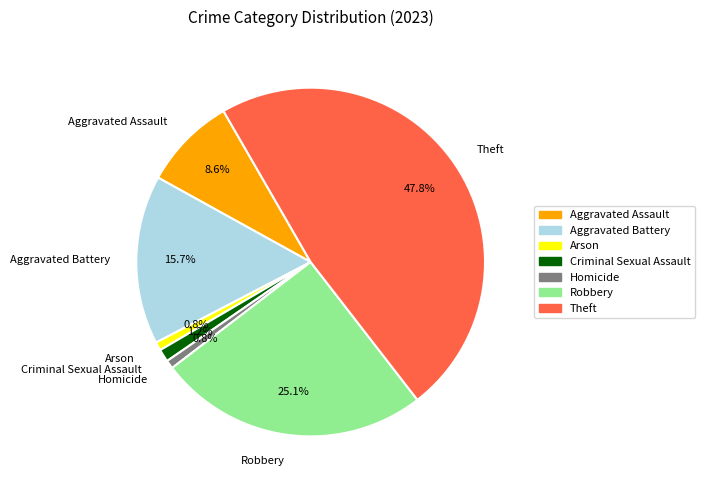

How many segments does this pie chart have?

7